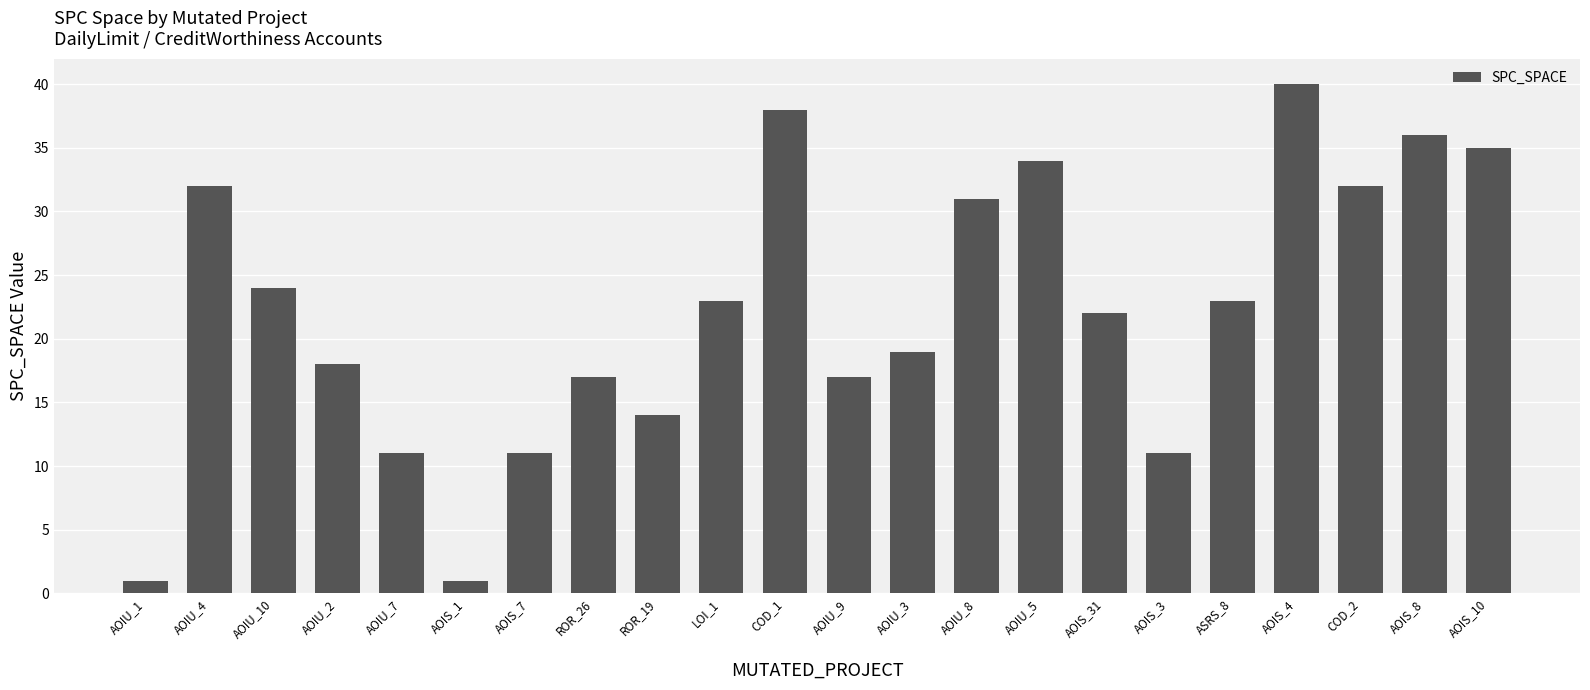

What position from the right is AOIU_5?

8